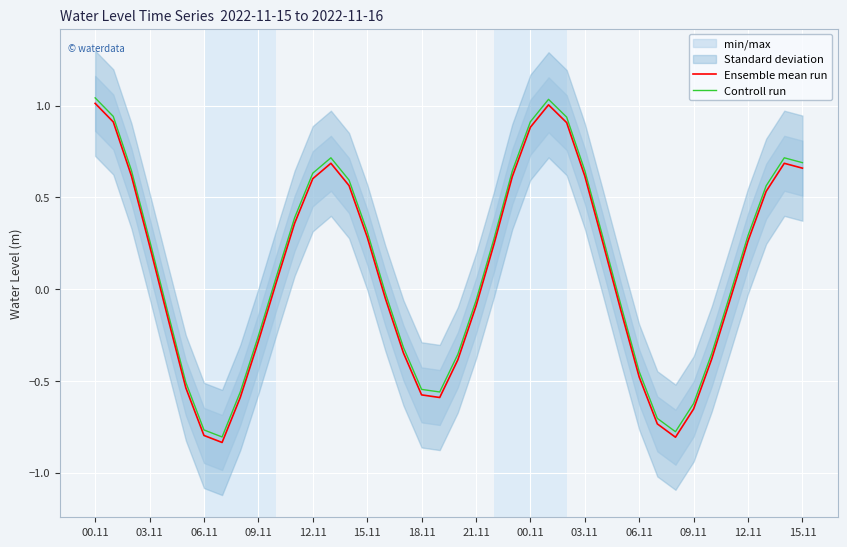

What is the minimum value shown in the chart?

-0.8